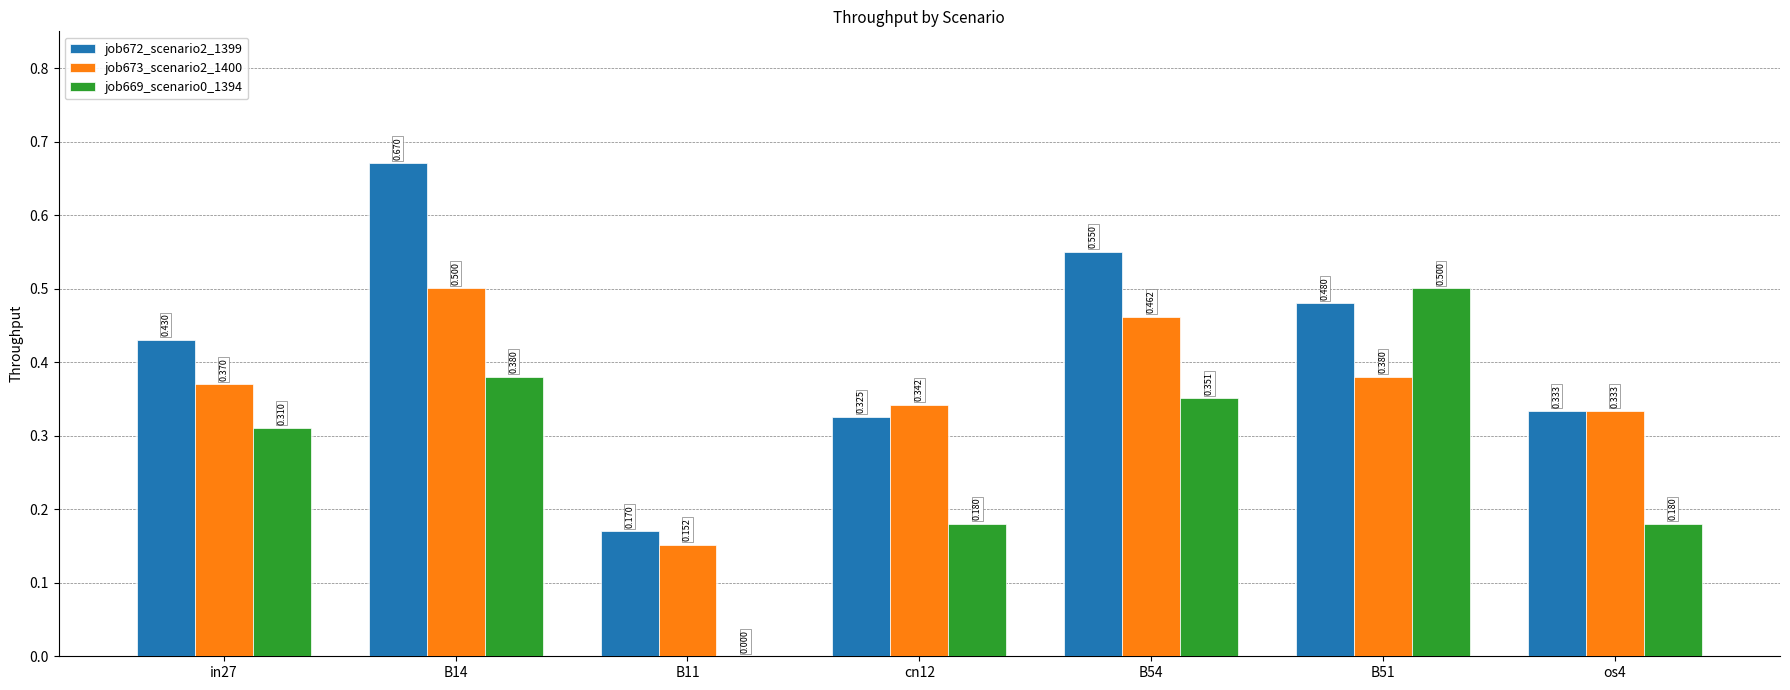

What is the sum of all job673_scenario2_1400 values?

2.5